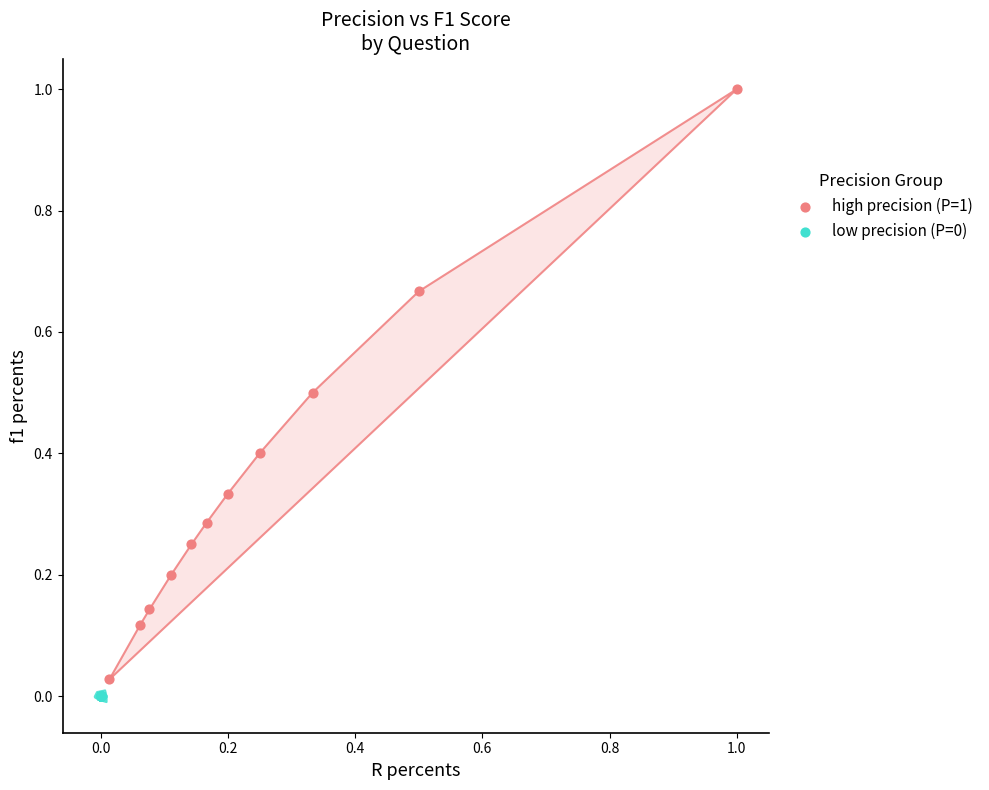

Which series contains the highest Y value?

high precision (P=1)